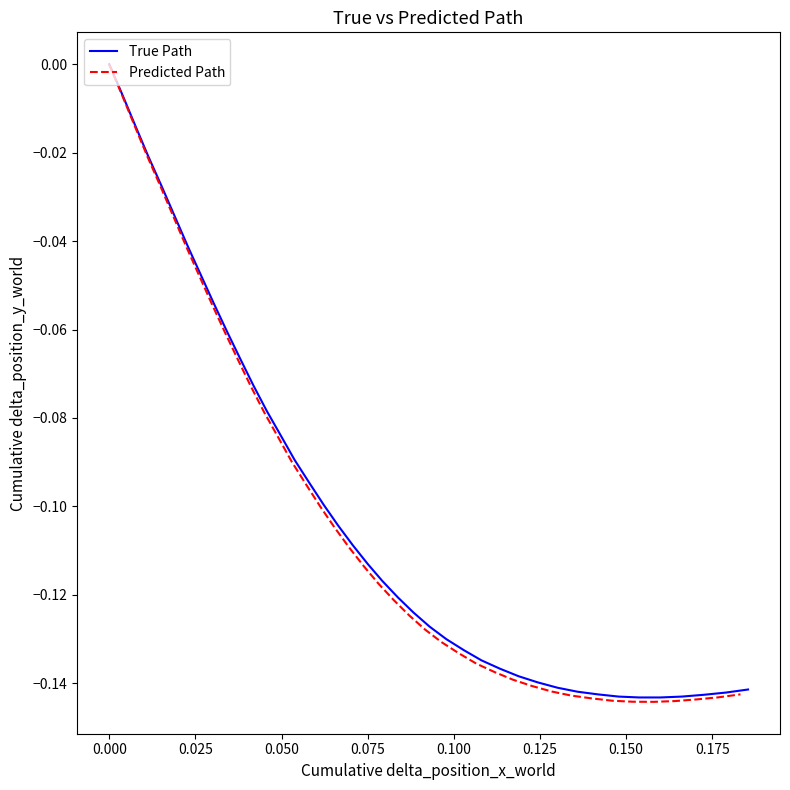

The Predicted Path series shows -0.0 at 0.125. True or false?

False